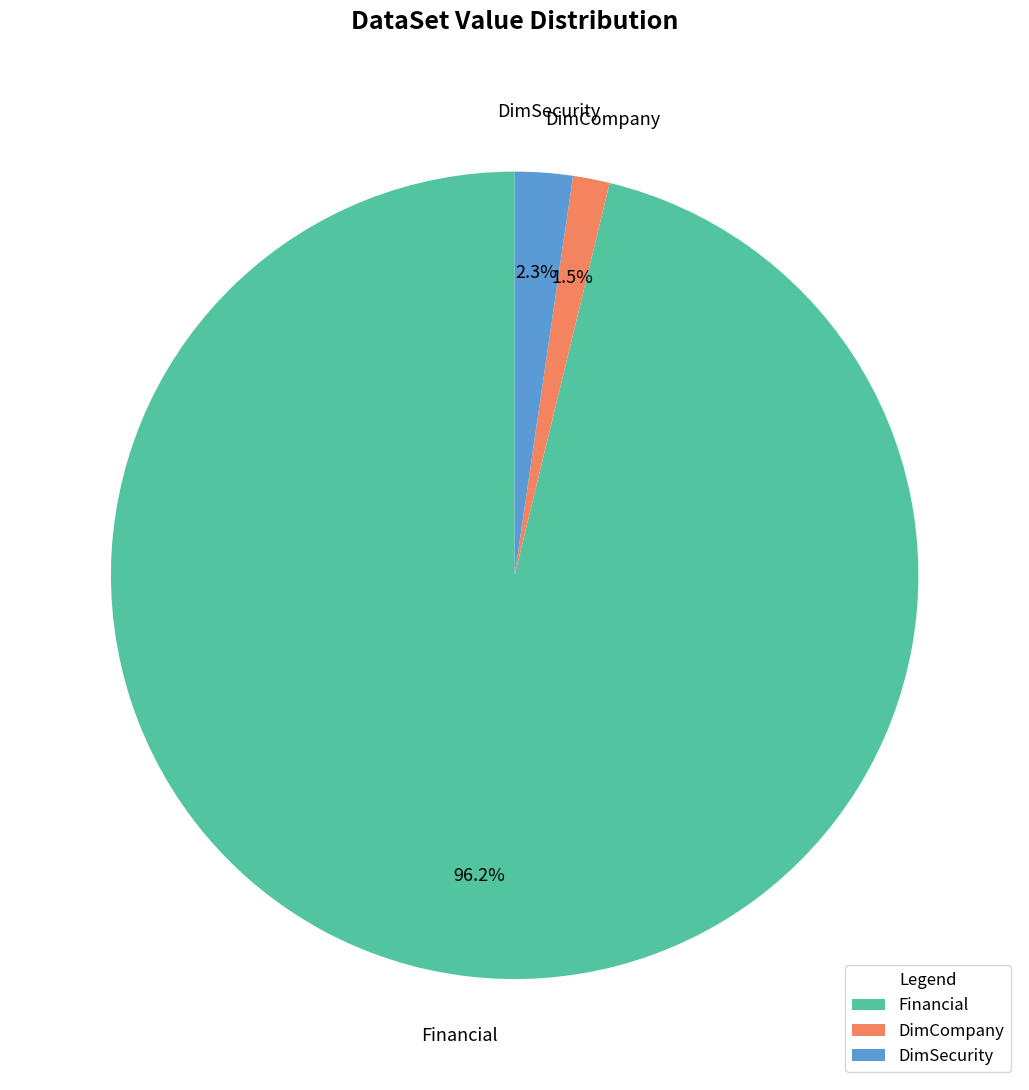

Which category has the biggest portion of the pie?

Financial